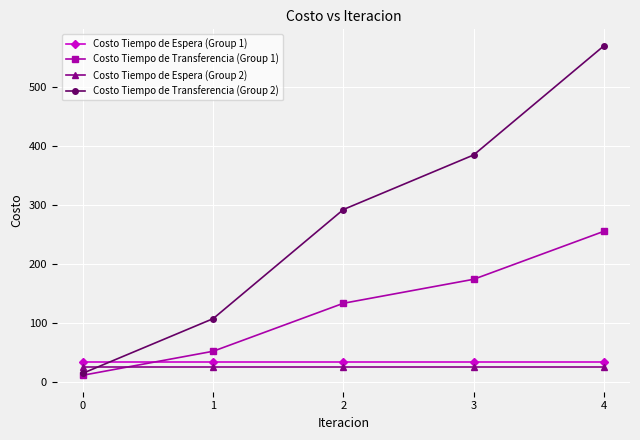

Reading left to right, transcribe all the data shown in this chart.

Costo Tiempo de Espera (Group 1): 0=33.3	1=33.3	2=33.3	3=33.3	4=33.3
Costo Tiempo de Transferencia (Group 1): 0=11.7	1=52.3	2=133.4	3=174.0	4=255.2
Costo Tiempo de Espera (Group 2): 0=26.0	1=26.0	2=26.0	3=26.0	4=26.0
Costo Tiempo de Transferencia (Group 2): 0=15.1	1=107.4	2=292.0	3=384.3	4=568.9